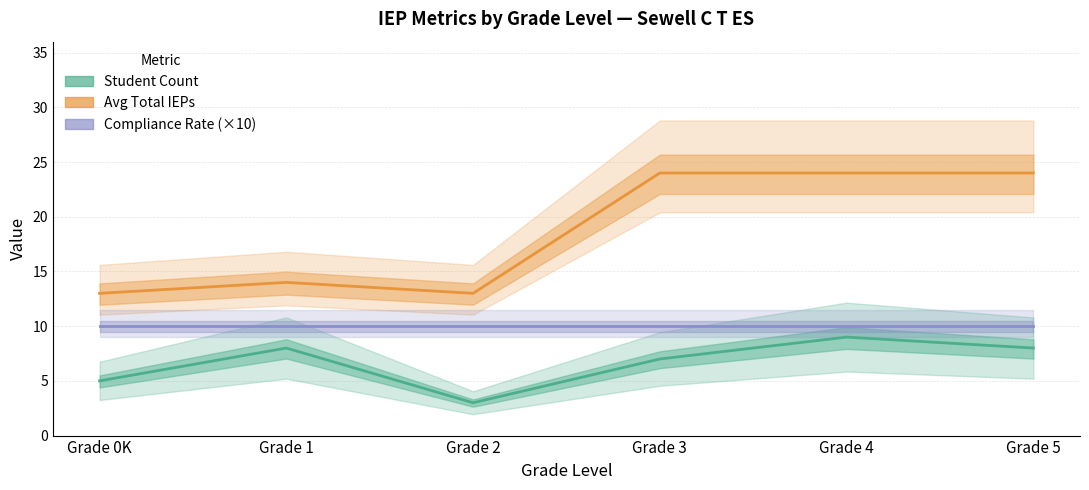

Between Grade 0K and Grade 1, which is larger?

Grade 1